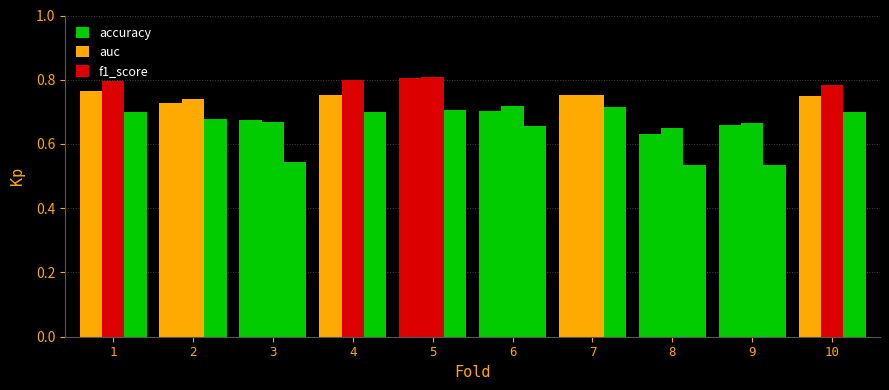

The value of f1_score at 8 is 0.5. True or false?

True